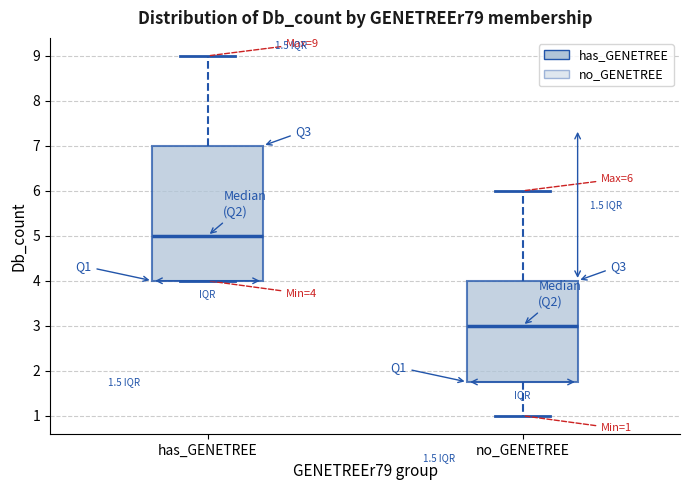

Which box has the lowest median line?

no_GENETREE